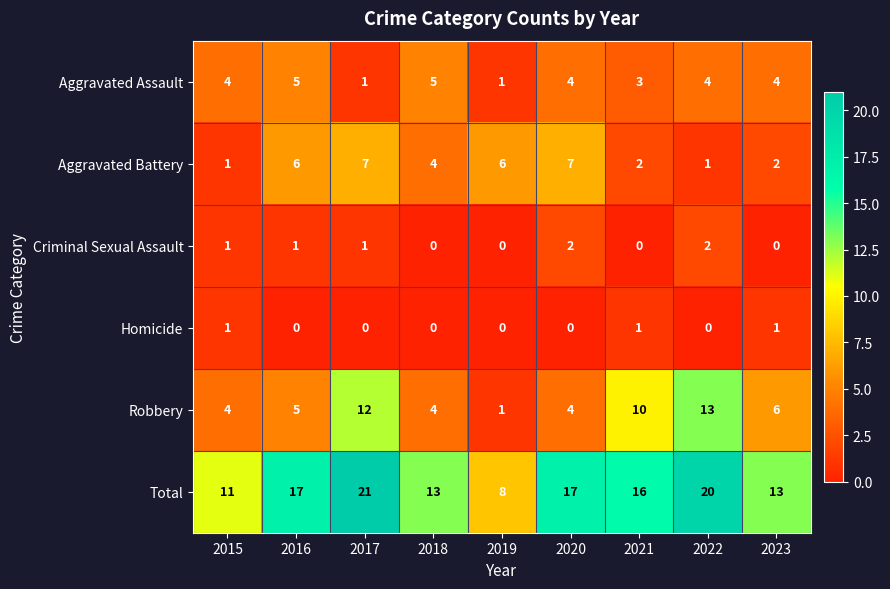

How many categories are shown in the chart?

9